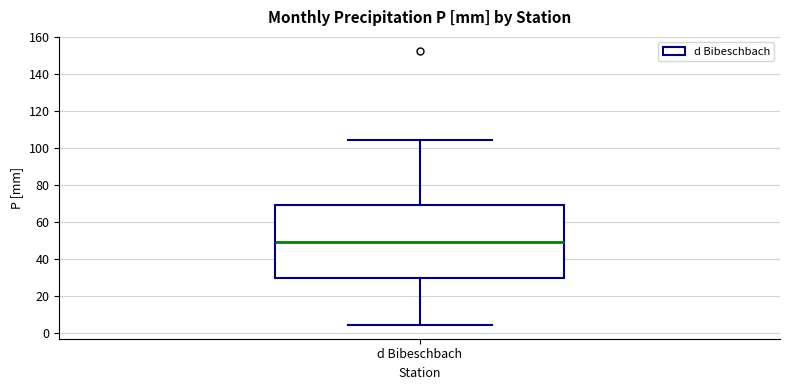

Read this box plot against the y-axis: the position of the median line, the range covered by the box, and the ends of both whiskers. The values are not printed on the chart, so give them approximately, as read against the axis.

median 50, box 30 to 70, whiskers 4 to 104